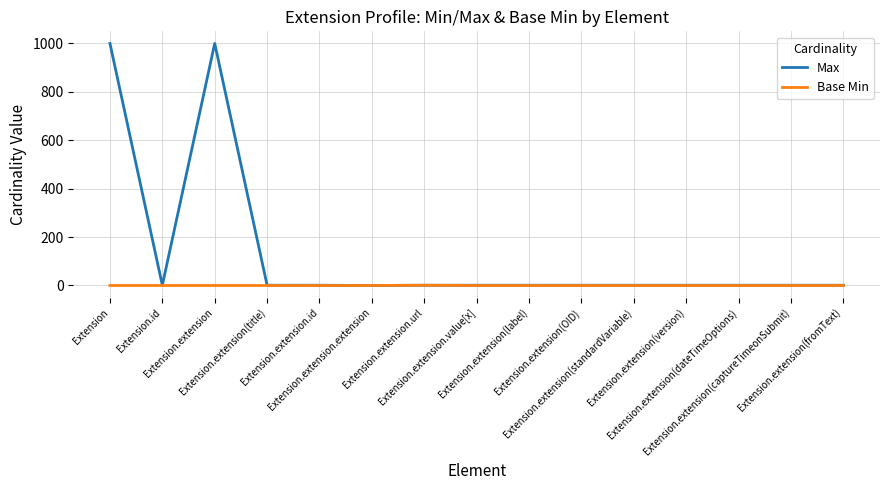

List the series in order of their peak value, lowest first.

Base Min, Max